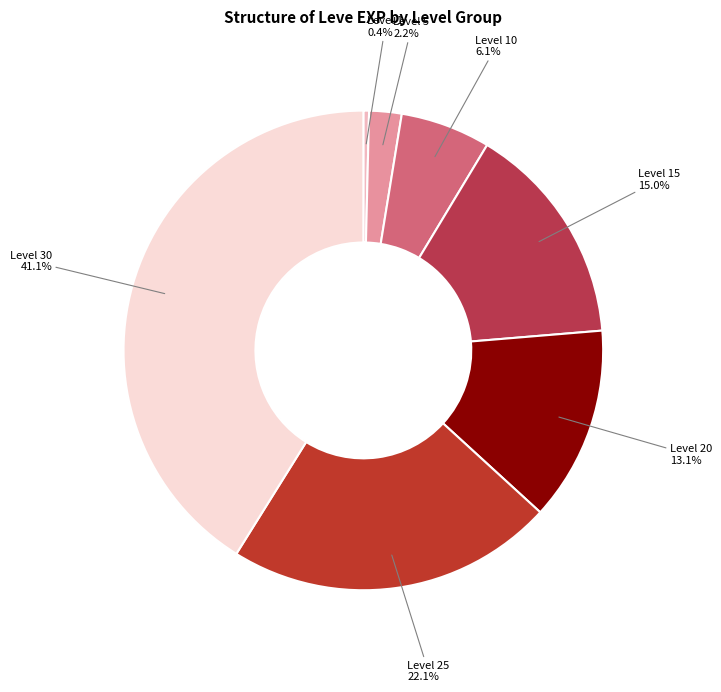

Rank the categories by value from lowest to highest.

Level 1, Level 5, Level 10, Level 20, Level 15, Level 25, Level 30